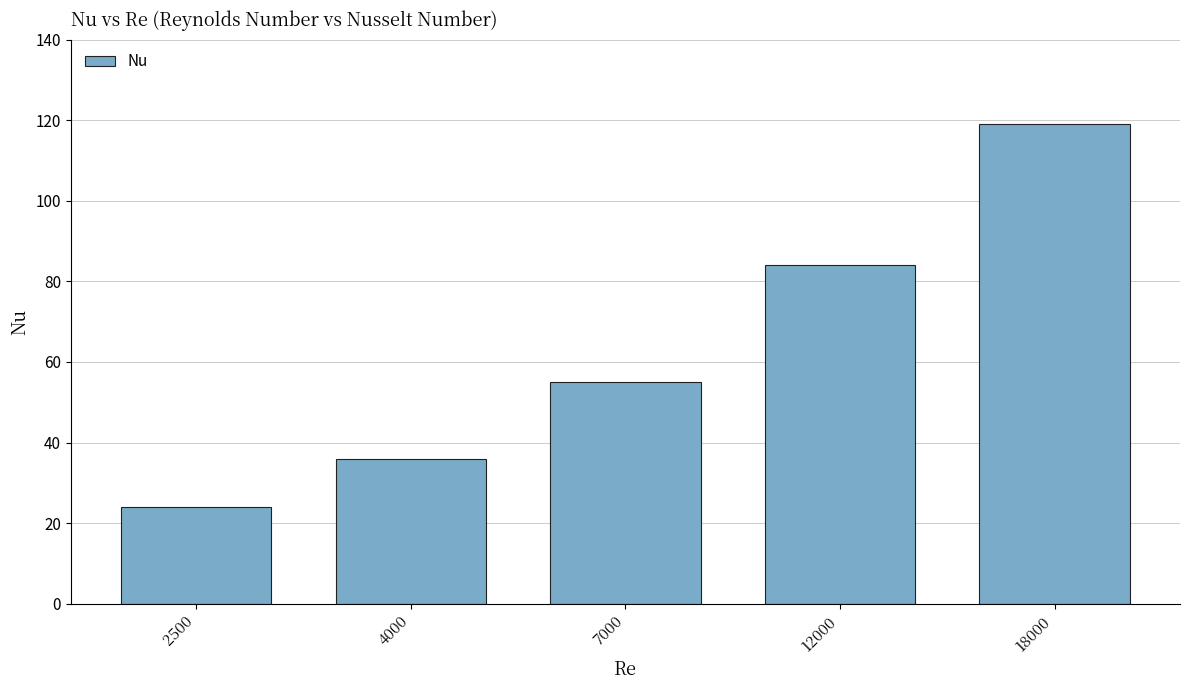

The chart shows a value of 36 at 4000. True or false?

True